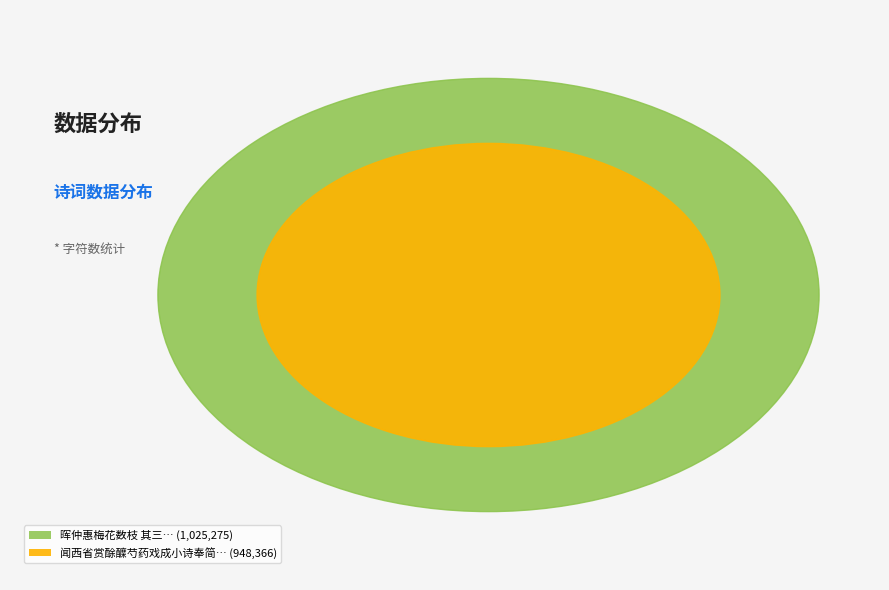

How many segments does this pie chart have?

2